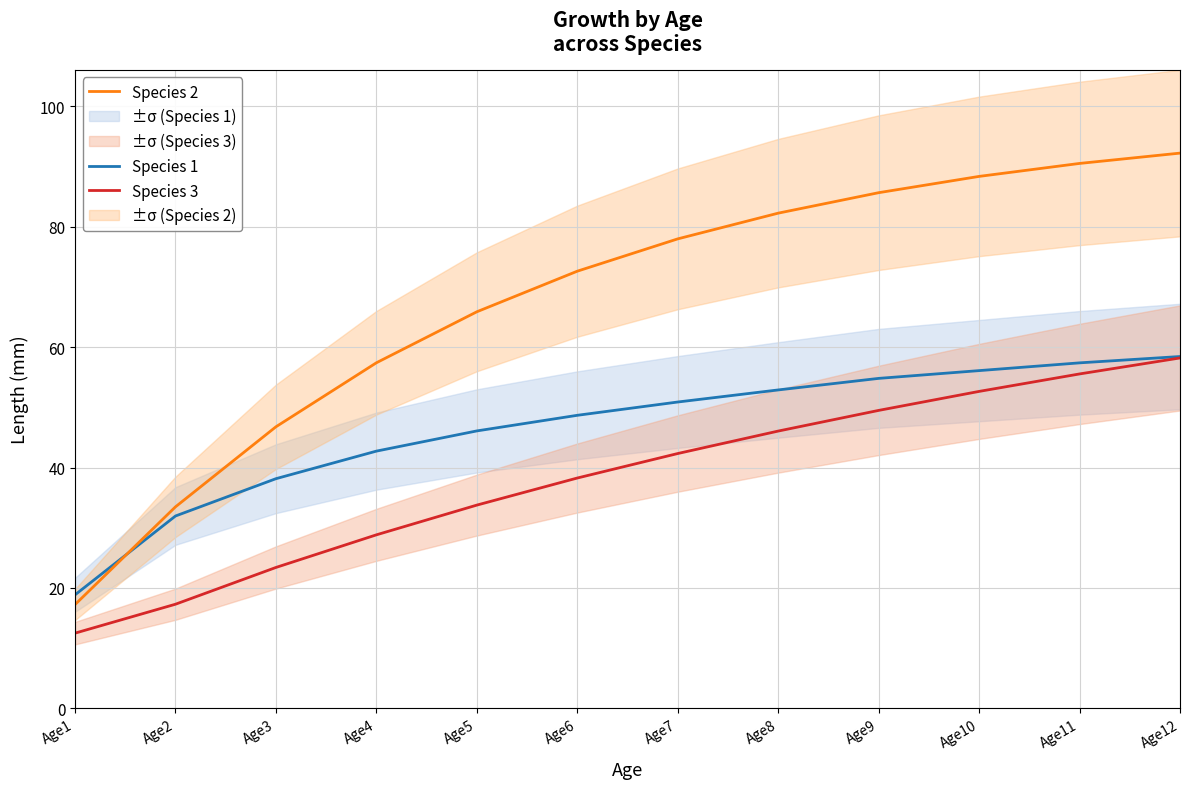

Which series has the widest spread of values?

Species 2